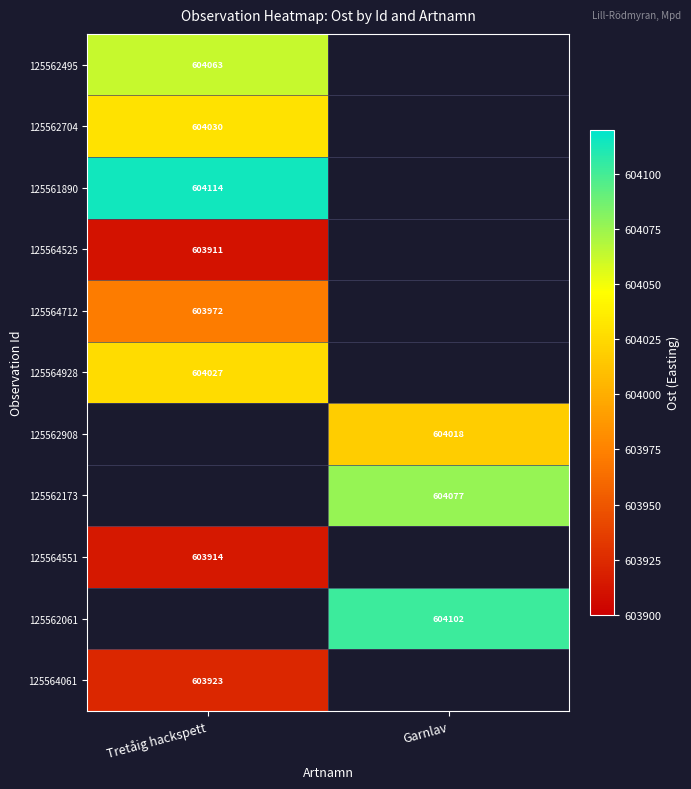

Which label corresponds to the largest value in the chart?

Tretåig hackspett